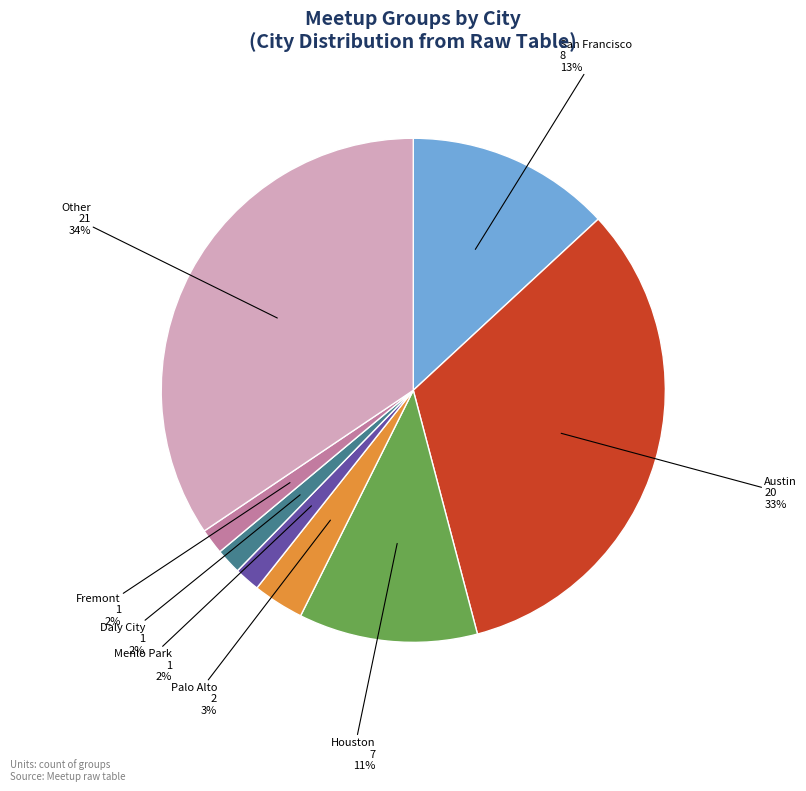

Is there a majority slice in this chart?

No